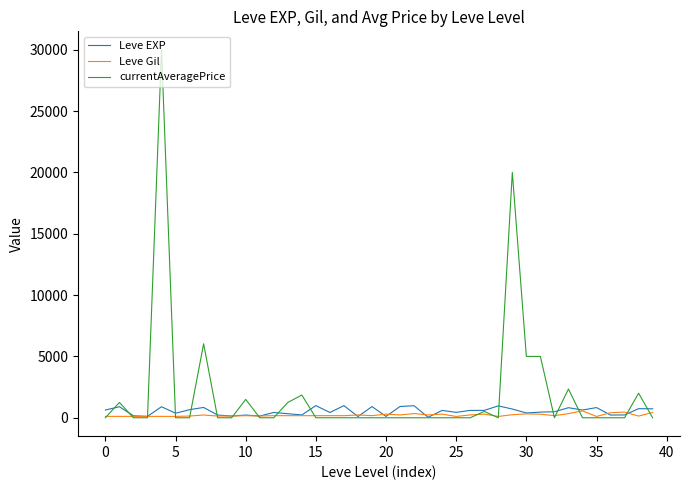

Rank the series by their maximum value, from highest to lowest.

currentAveragePrice, Leve EXP, Leve Gil